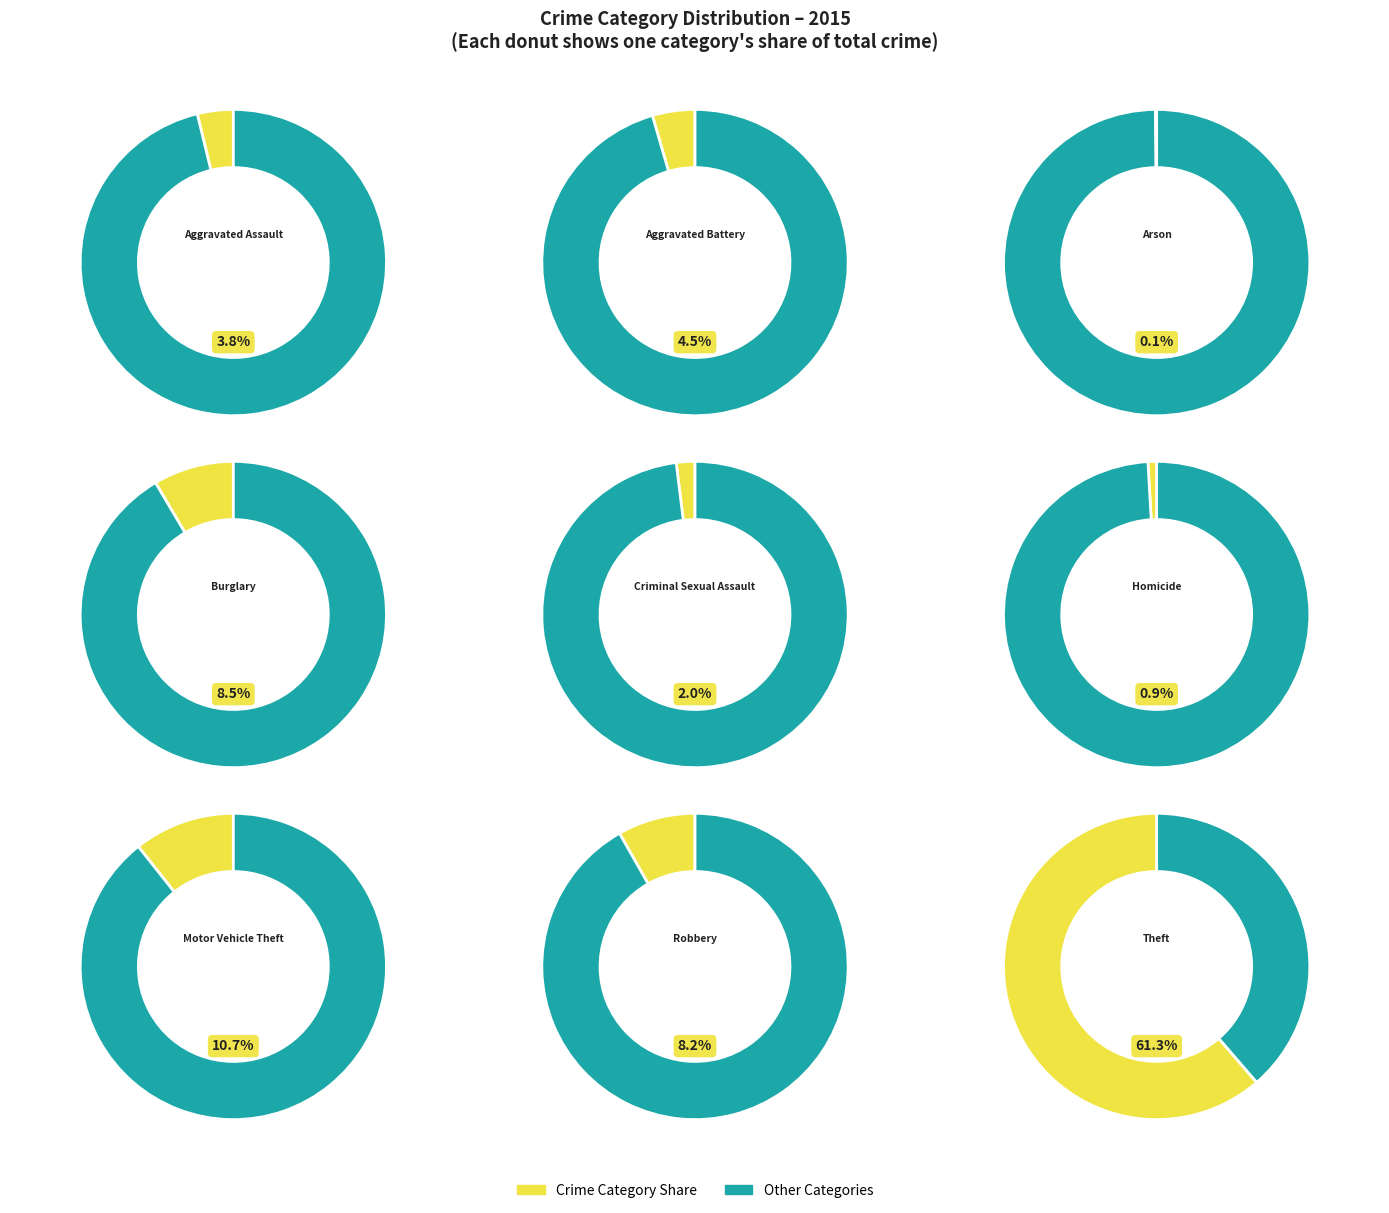

To the nearest percent, what percentage of the pie is Robbery?

8%